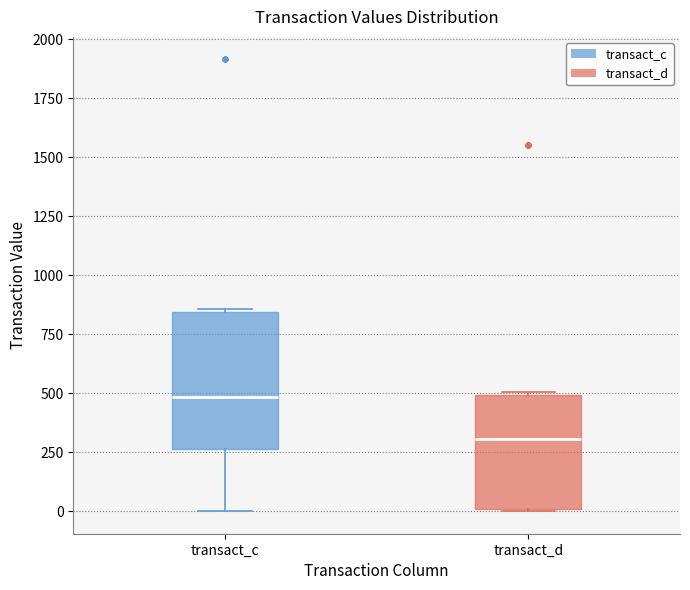

Which box is the tallest, from its lower edge to its upper edge?

transact_c